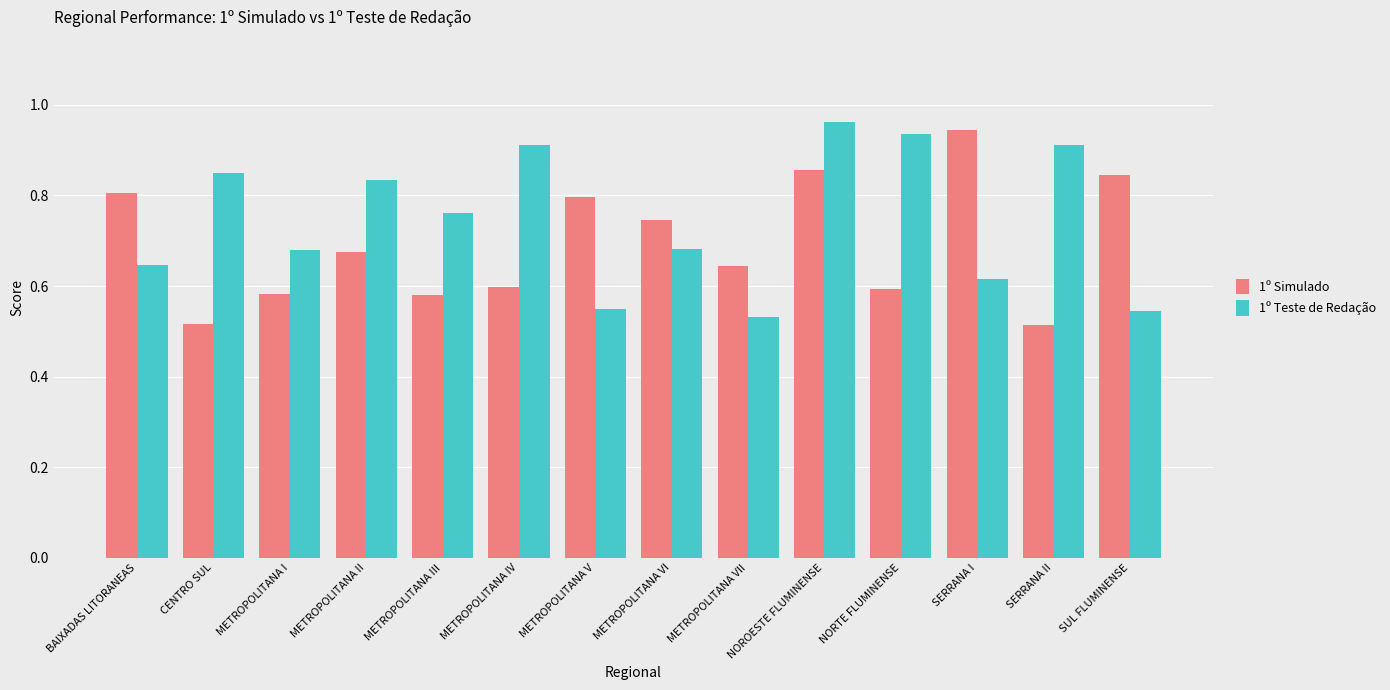

What is the label of the 8th bar from the left?

METROPOLITANA VI